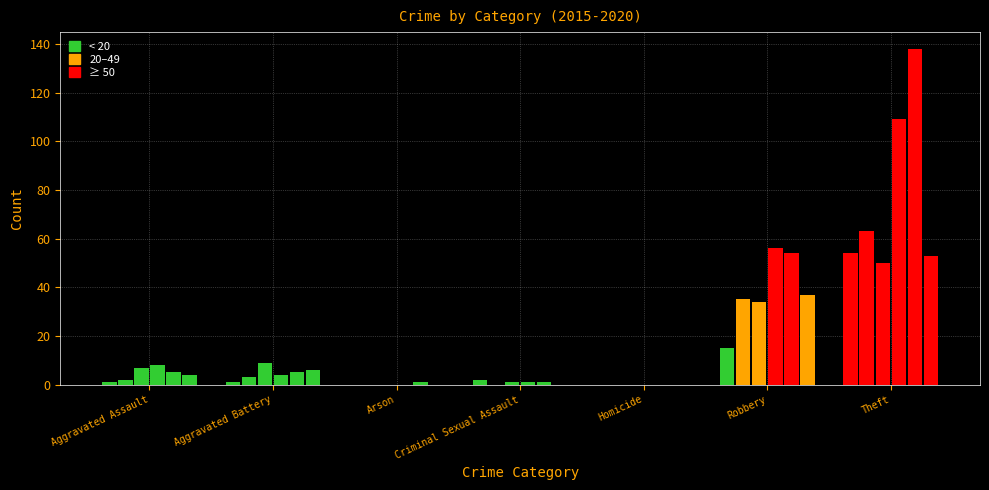

The 2019 series shows 0 at Homicide. True or false?

True